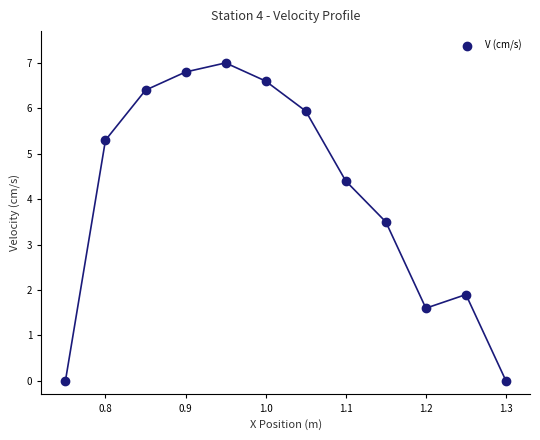

What Y value in the scatter plot is closest to 3?

3.5